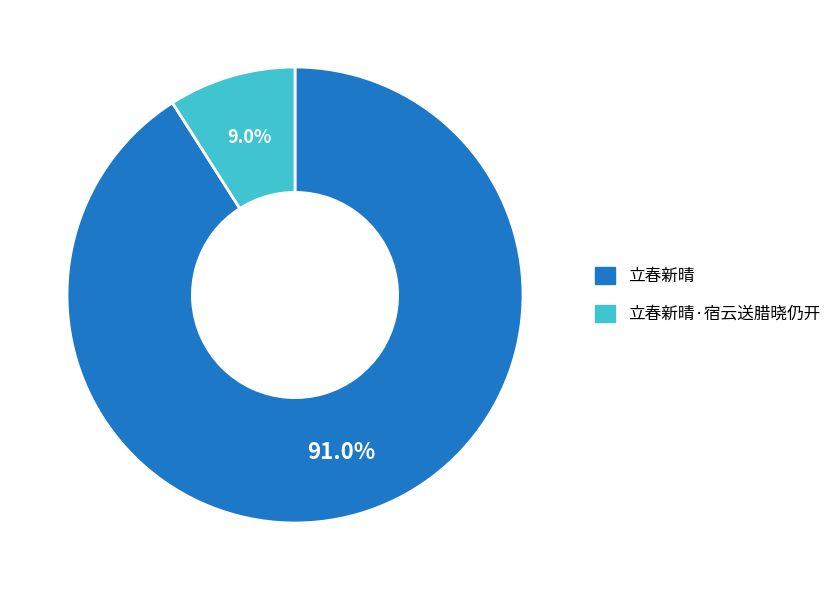

Is it true that 立春新晴·宿云送腊晓仍开 is 17% of the pie?

False